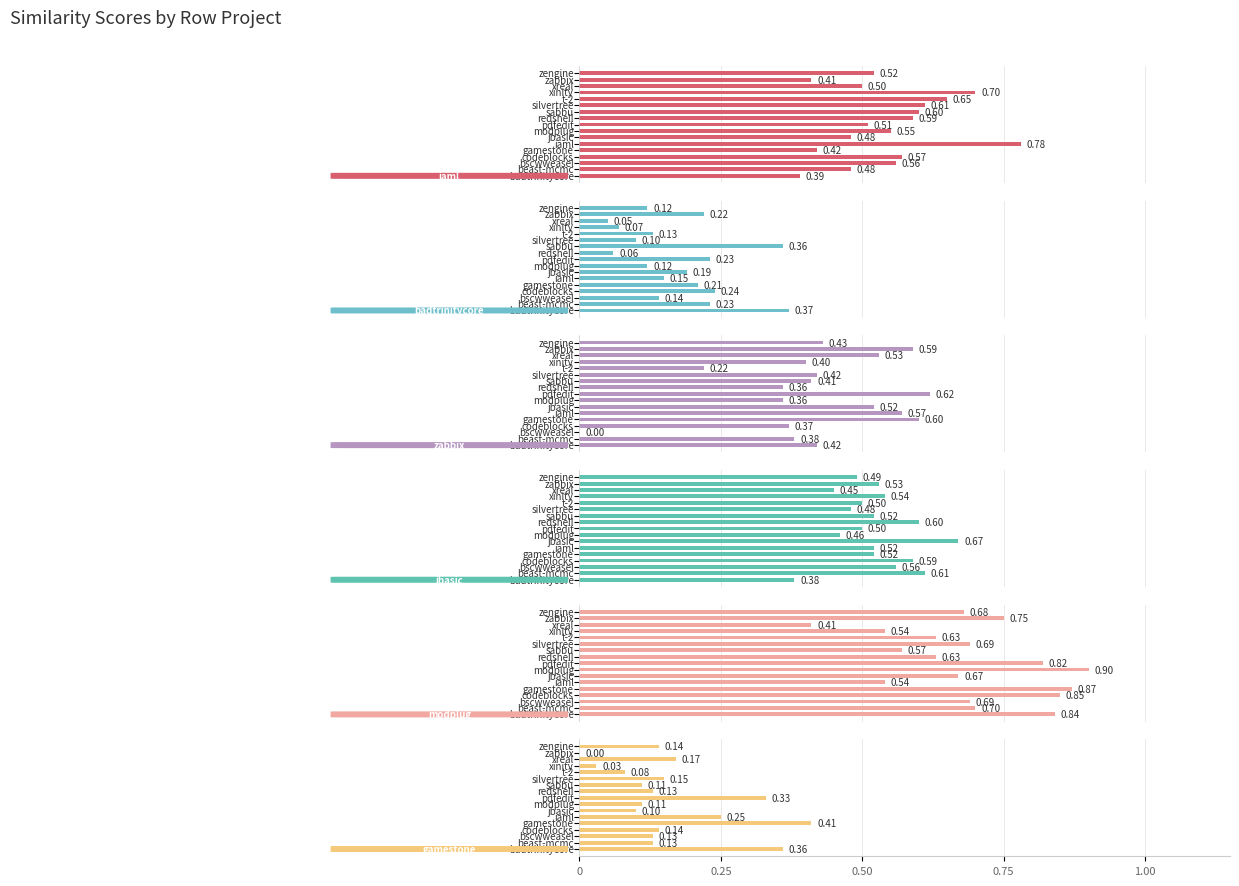

What value does the badtrinitycore.csv series have at 7?

0.1